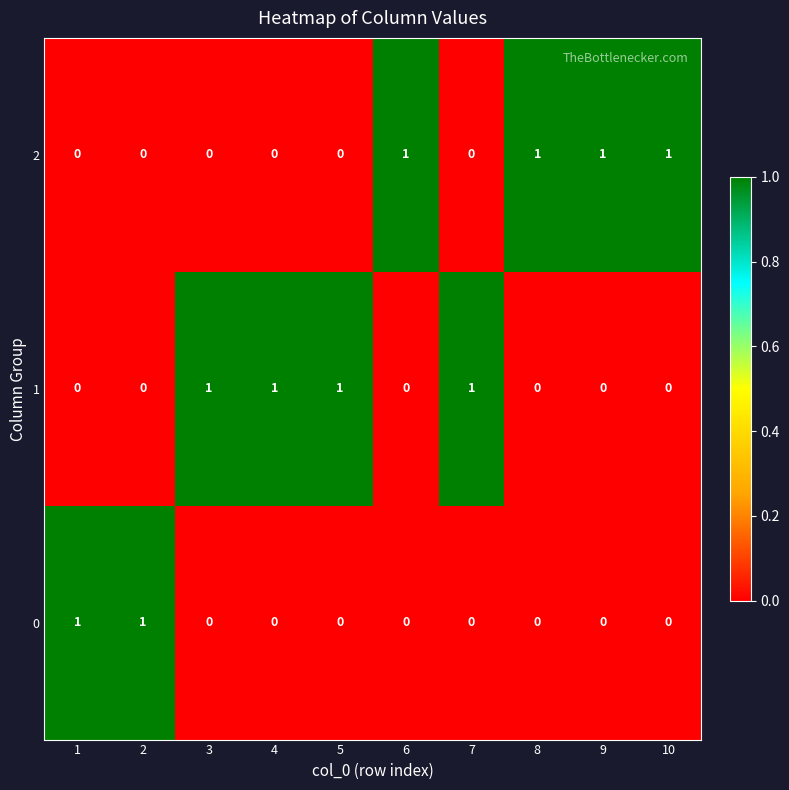

True or false: 2 has a value of 0 at 5.

True